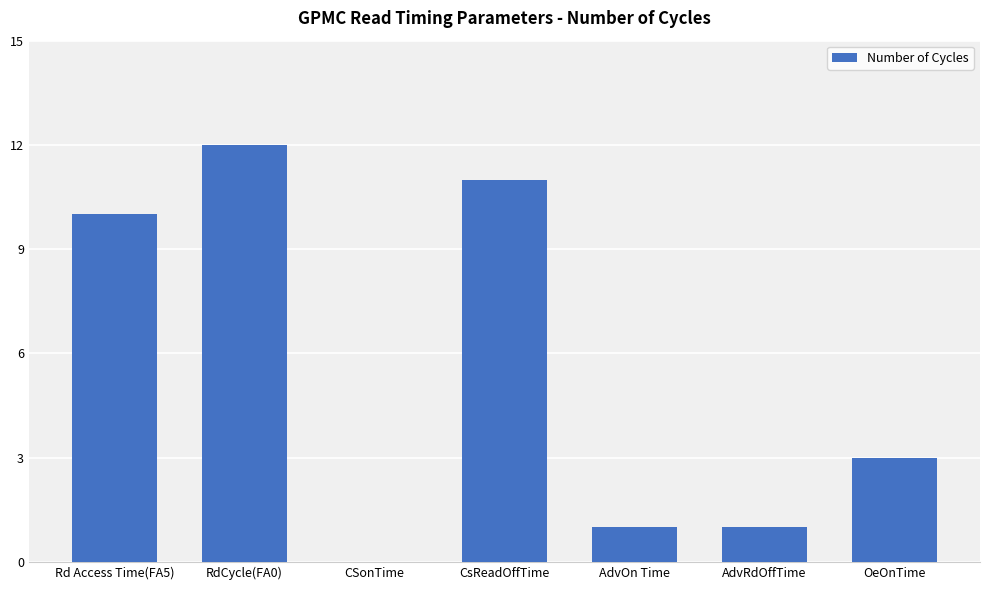

What is the sum of all values?

38